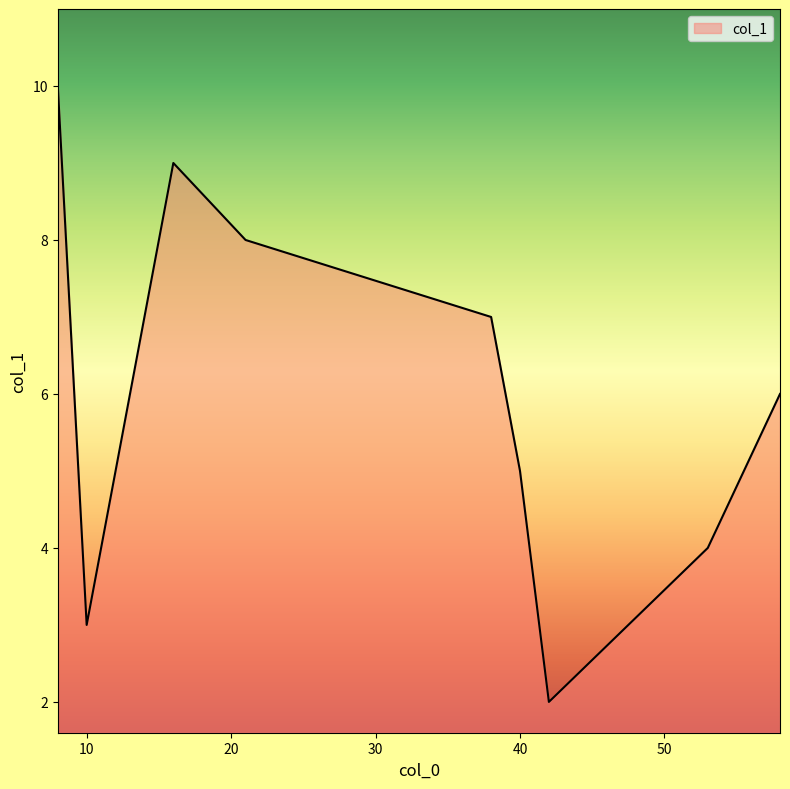

How many interior local peaks (higher than both neighbors) does the data have?

1